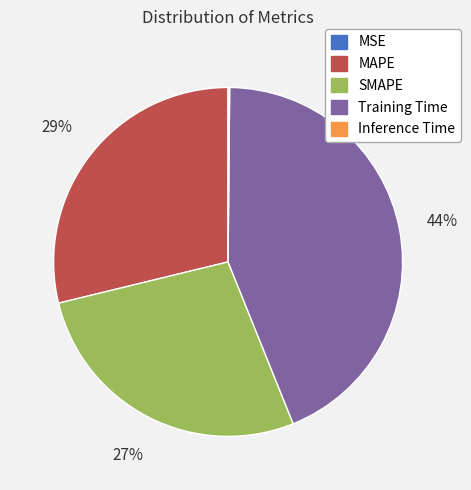

Does SMAPE represent more than half of the total?

No